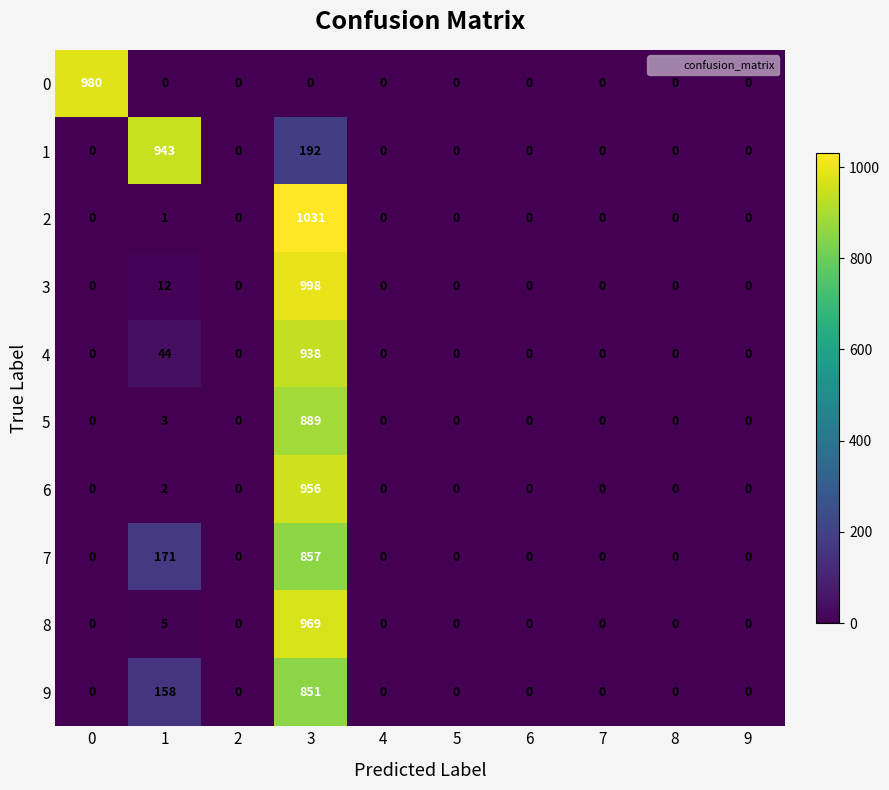

At how many categories does at least one series exceed 264?

3